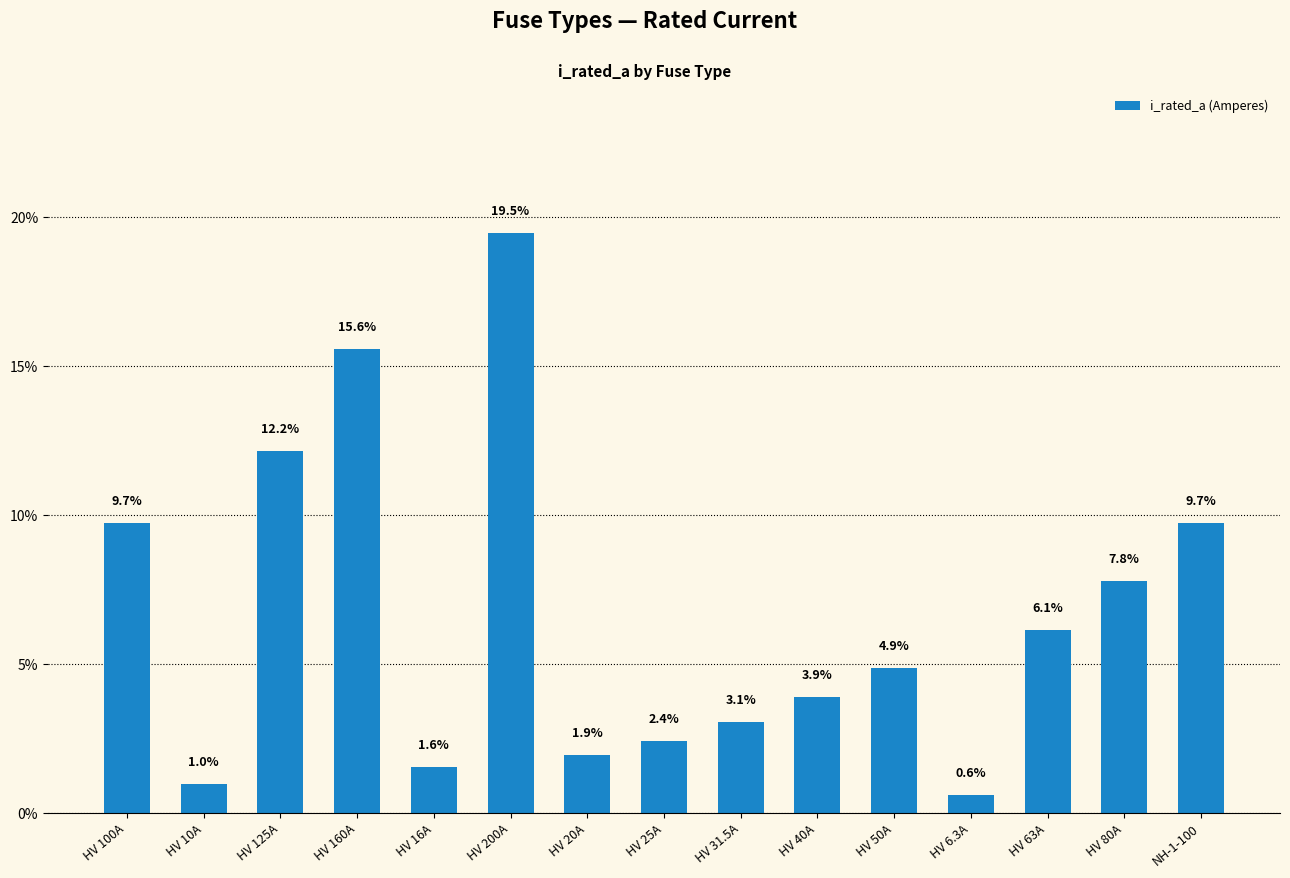

What position from the right is HV 31.5A?

7